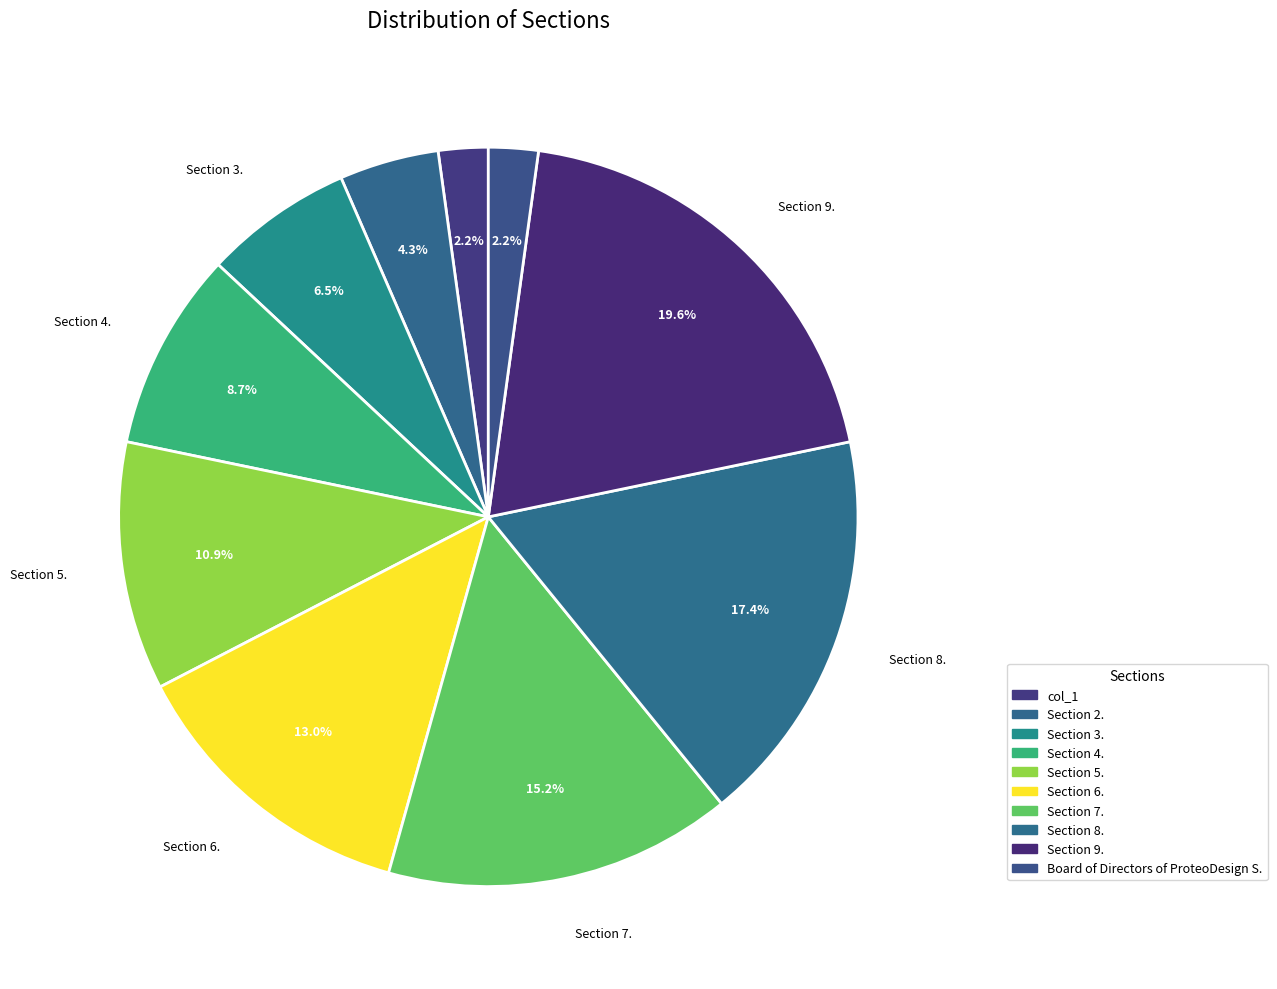

Does any single category account for the majority?

No